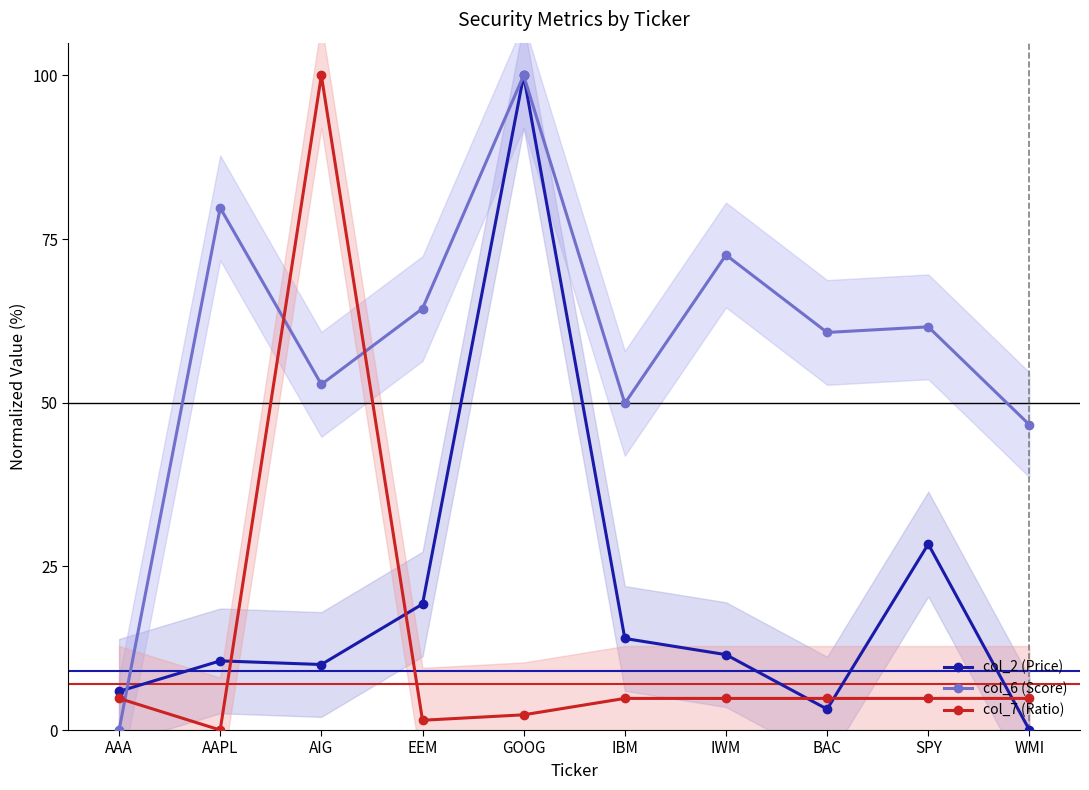

How many distinct data groups are displayed?

3